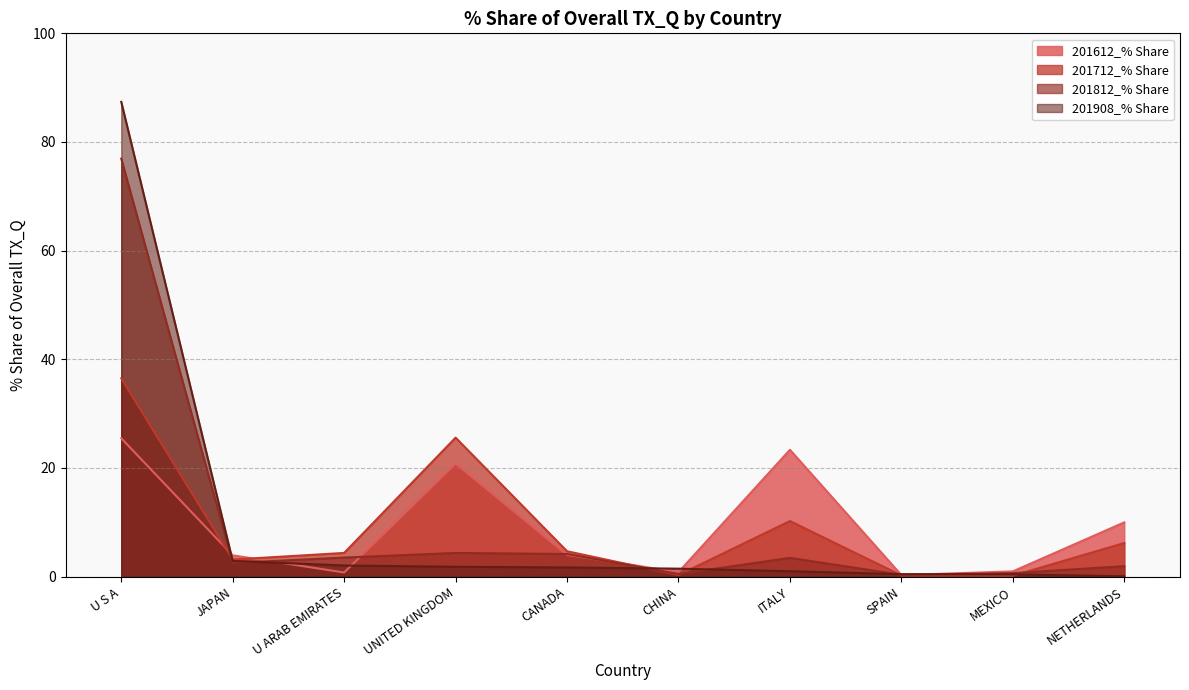

What is the spread (max minus min) of values at CANADA?

3.0